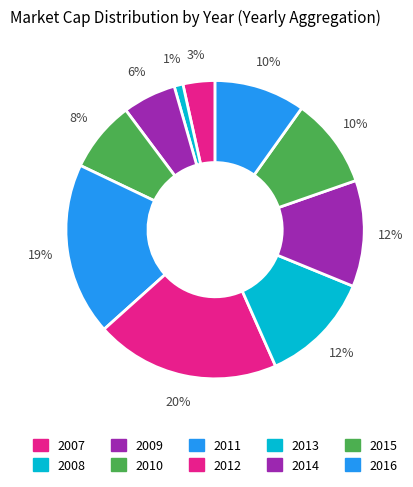

What percentage do 2012 and 2010 together represent?

27.7%